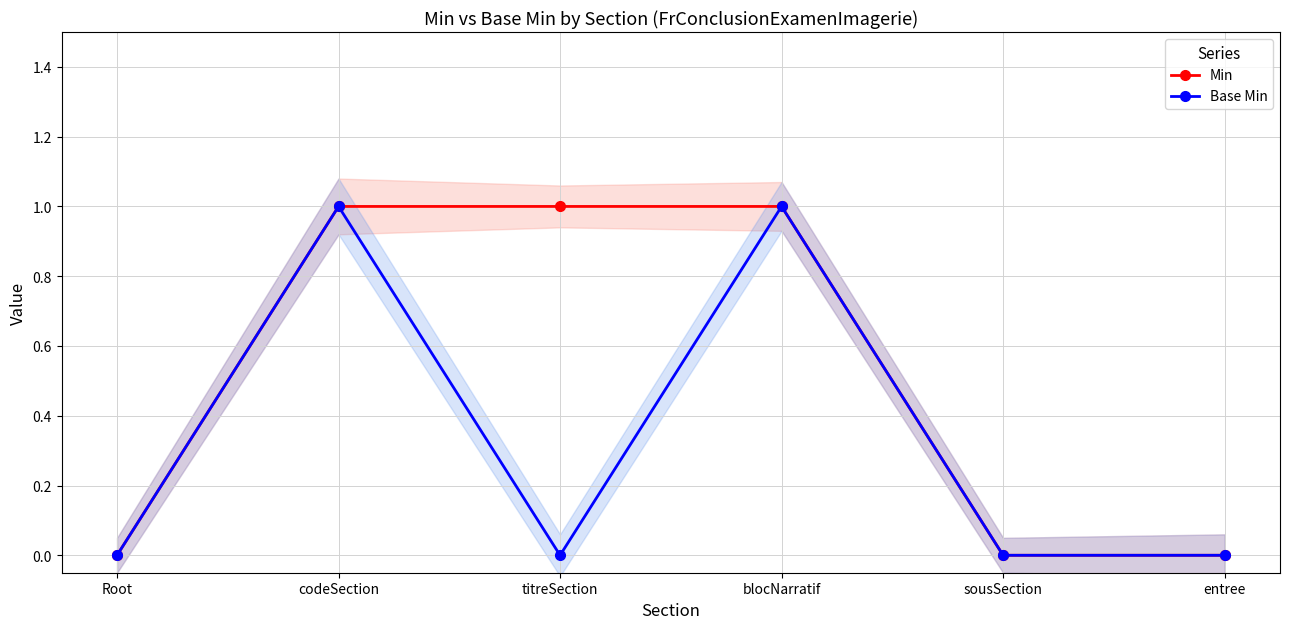

At titreSection, list the series in order from smallest to largest.

Base Min, Min